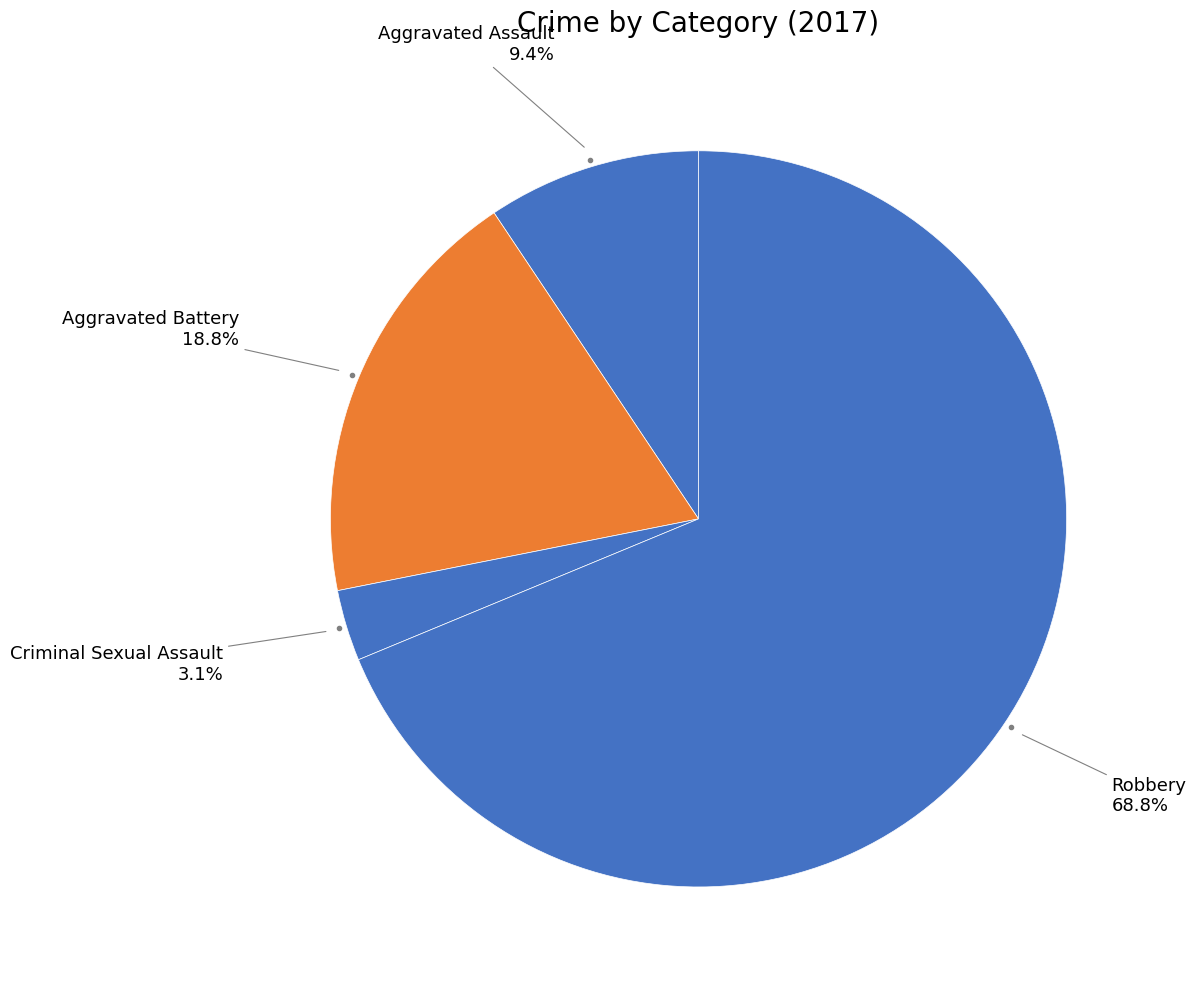

To the nearest percent, what is the average slice percentage?

25%